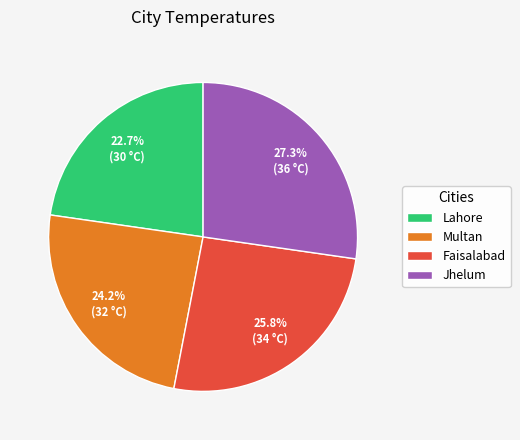

Count the number of slices in the pie.

4